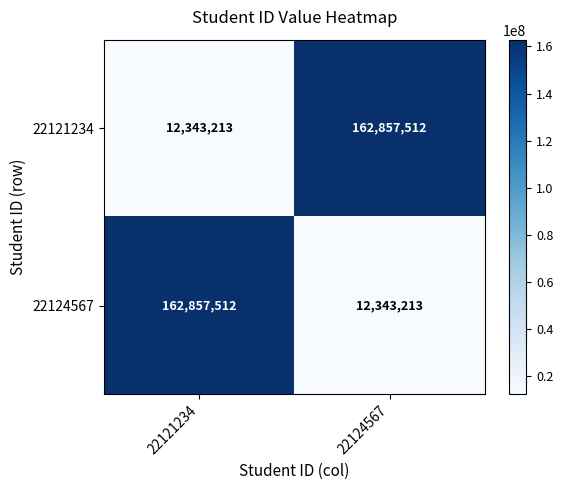

Is it true that 22121234 equals 19031412 at 22121234?

False